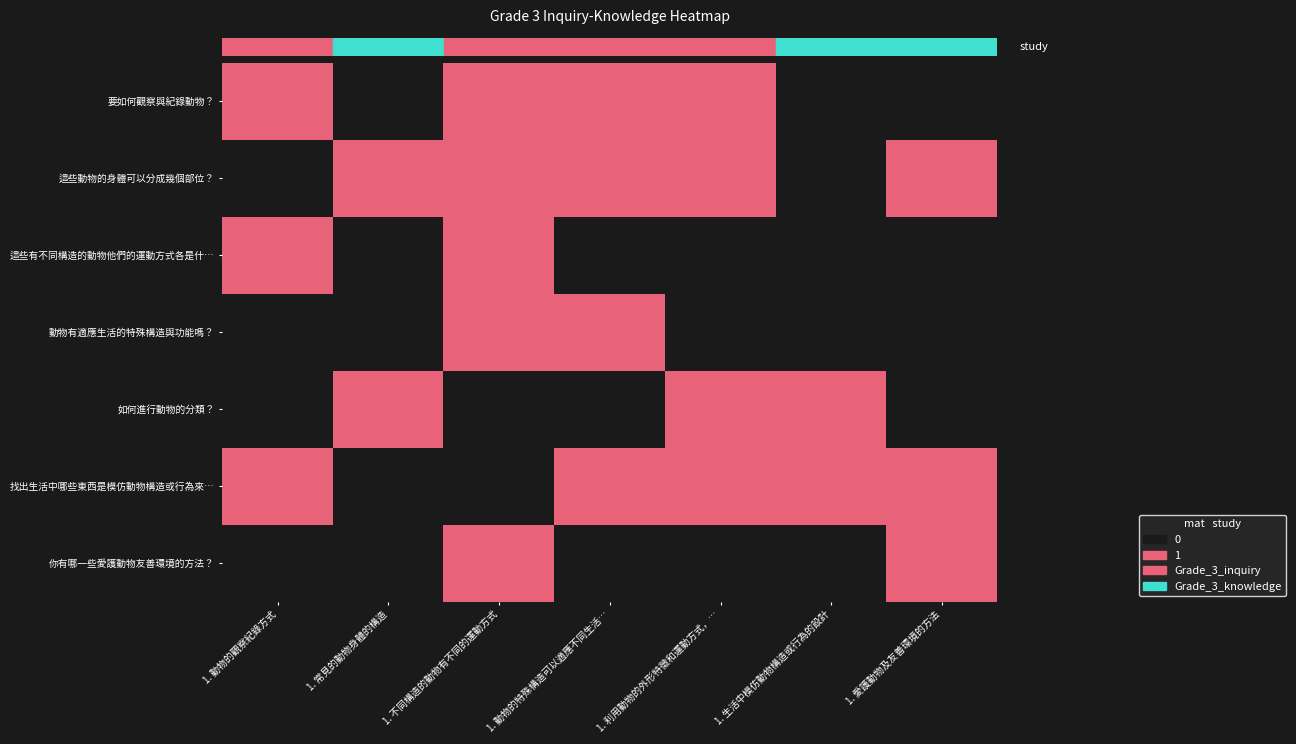

Which category has the lowest value across all series?

1. 常見的動物身體的構造